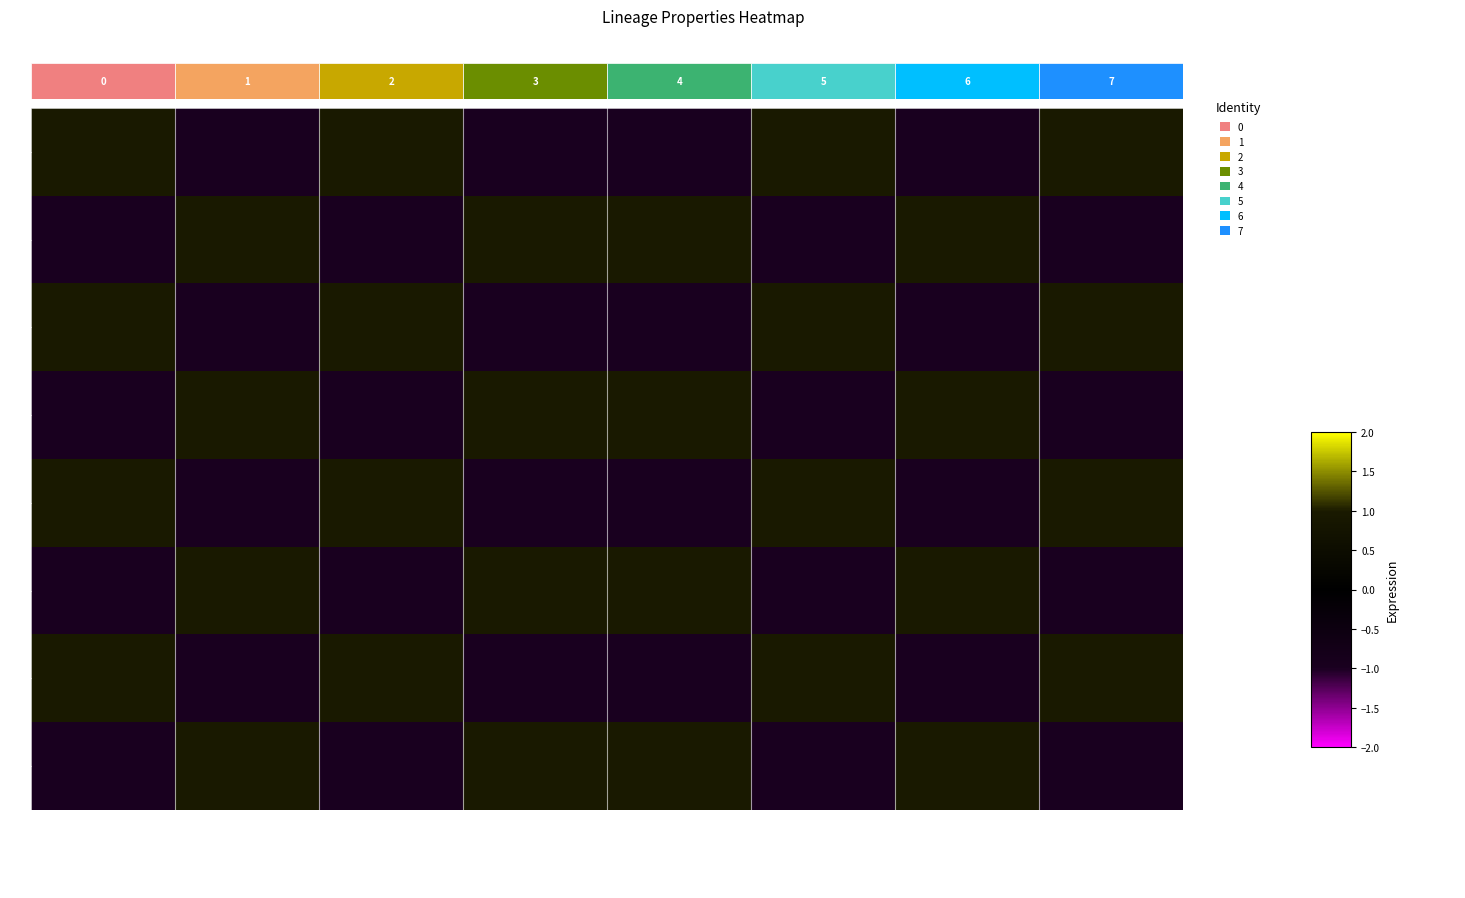

How many series are shown in this chart?

8